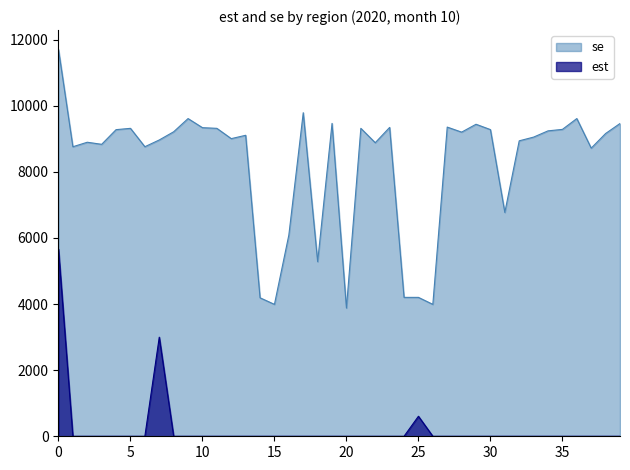

Reading left to right, what are all the values shown in this chart?

est: 5662.7	0.0	0.0	0.0	0.0	0.0	0.0	2997.9	0.0	0.0	0.0	0.0	0.0	0.0	0.0	0.0	0.0	0.0	0.0	0.0	0.0	0.0	0.0	0.0	0.0	605.6	0.0	0.0	0.0	0.0	0.0	0.0	0.0	0.0	0.0	0.0	0.0	0.0	0.0	0.0
se: 11703.3	8759.3	8895.5	8832.7	9276.4	9316.1	8760.0	8964.4	9212.2	9611.6	9336.2	9316.1	9004.6	9105.9	4189.4	3990.6	6088.8	9788.8	5282.7	9465.8	3880.1	9316.1	8881.4	9344.4	4202.1	4202.1	3990.6	9353.9	9201.3	9439.4	9278.1	6772.1	8938.6	9051.0	9239.8	9284.4	9612.0	8717.4	9159.8	9462.1